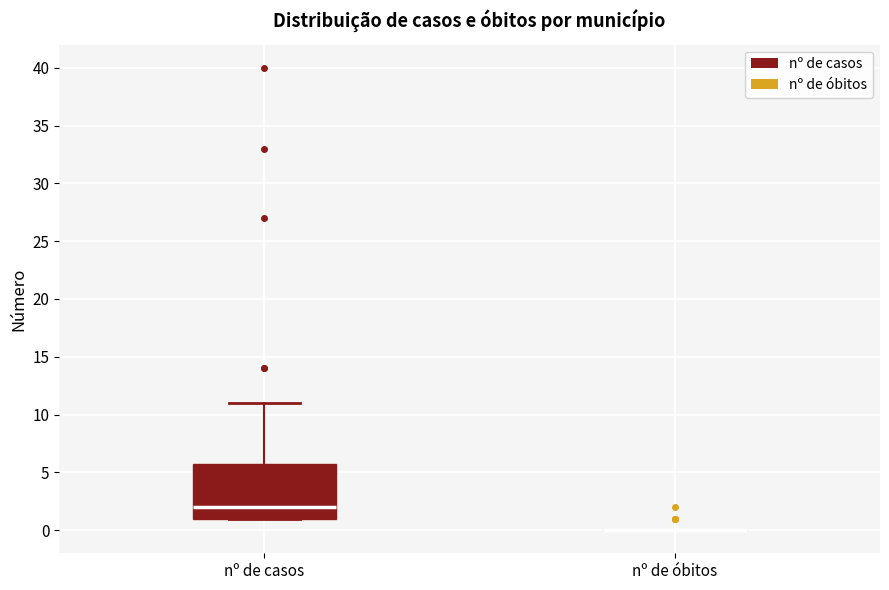

Which box is the tallest, from its lower edge to its upper edge?

nº de casos